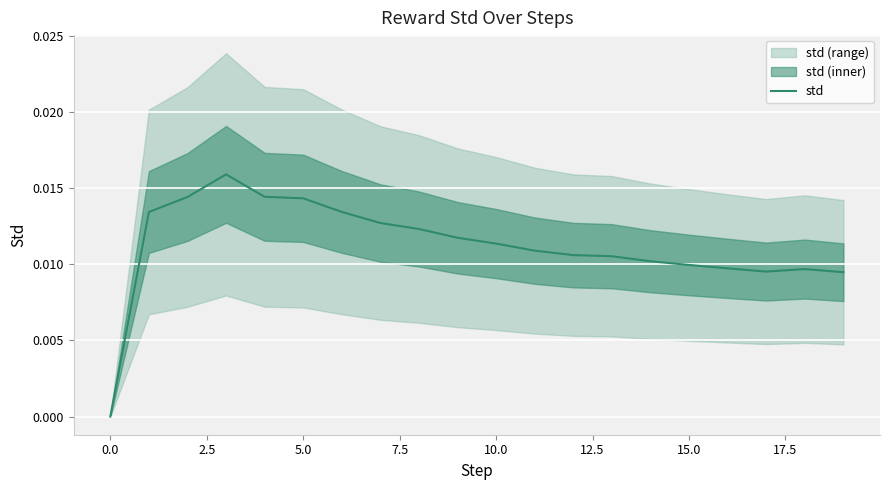

Count the values in the range 0 to 1.

20